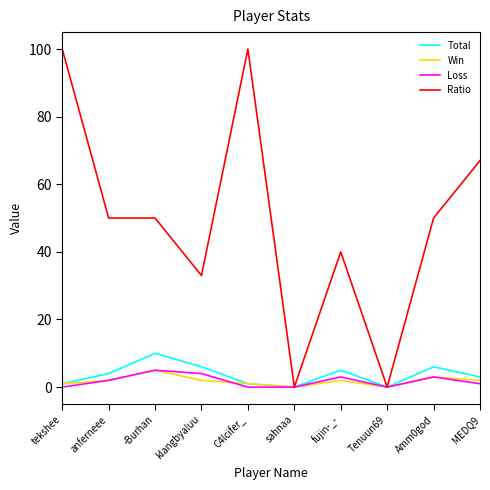

What are all the series names shown in the legend?

Total, Win, Loss, Ratio